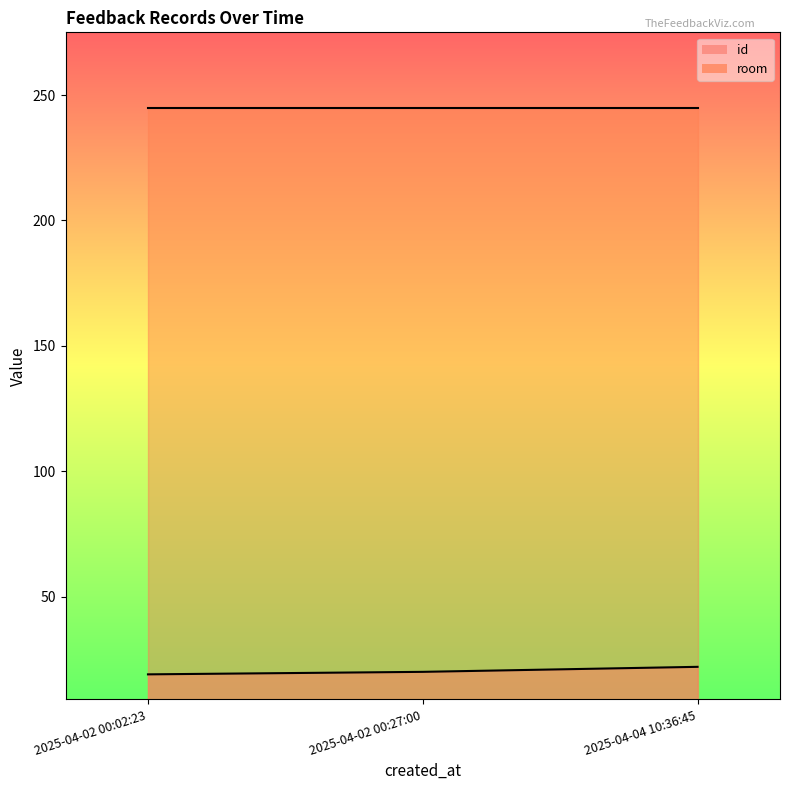

Which series has the largest range (max minus min)?

id